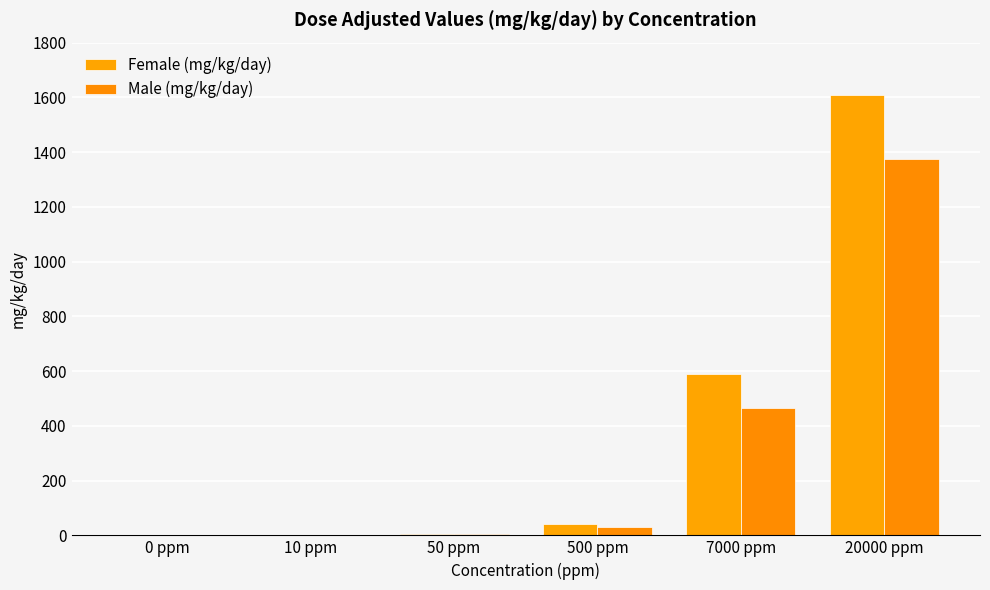

Reading right to left, extract all data points from this chart.

Female (mg/kg/day): 1609.0	588.0	40.5	4.1	0.8	0.0
Male (mg/kg/day): 1376.0	466.0	31.8	3.2	0.7	0.0